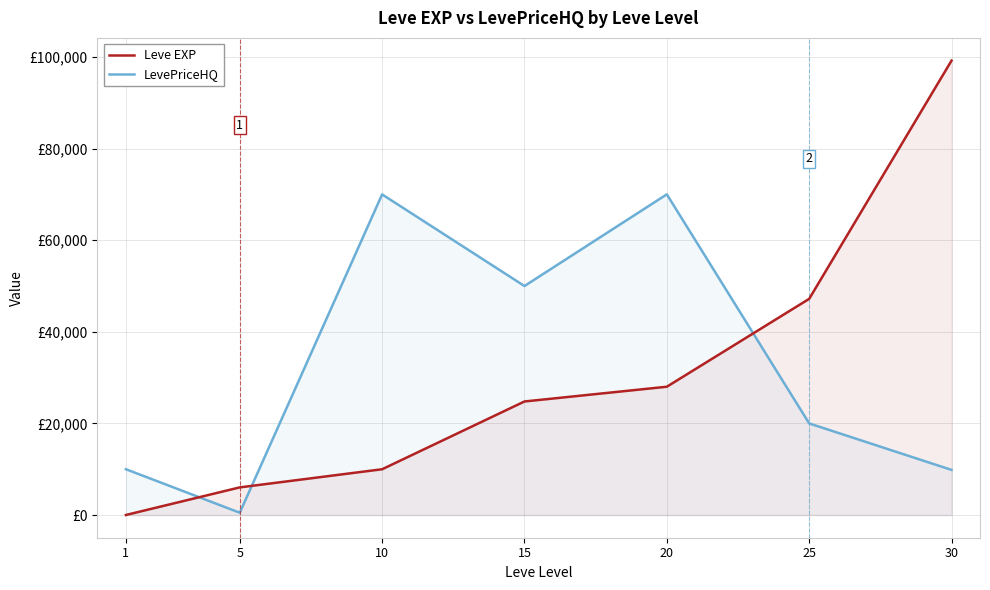

What is the sum of the LevePriceHQ values at 1 and 10?

80007